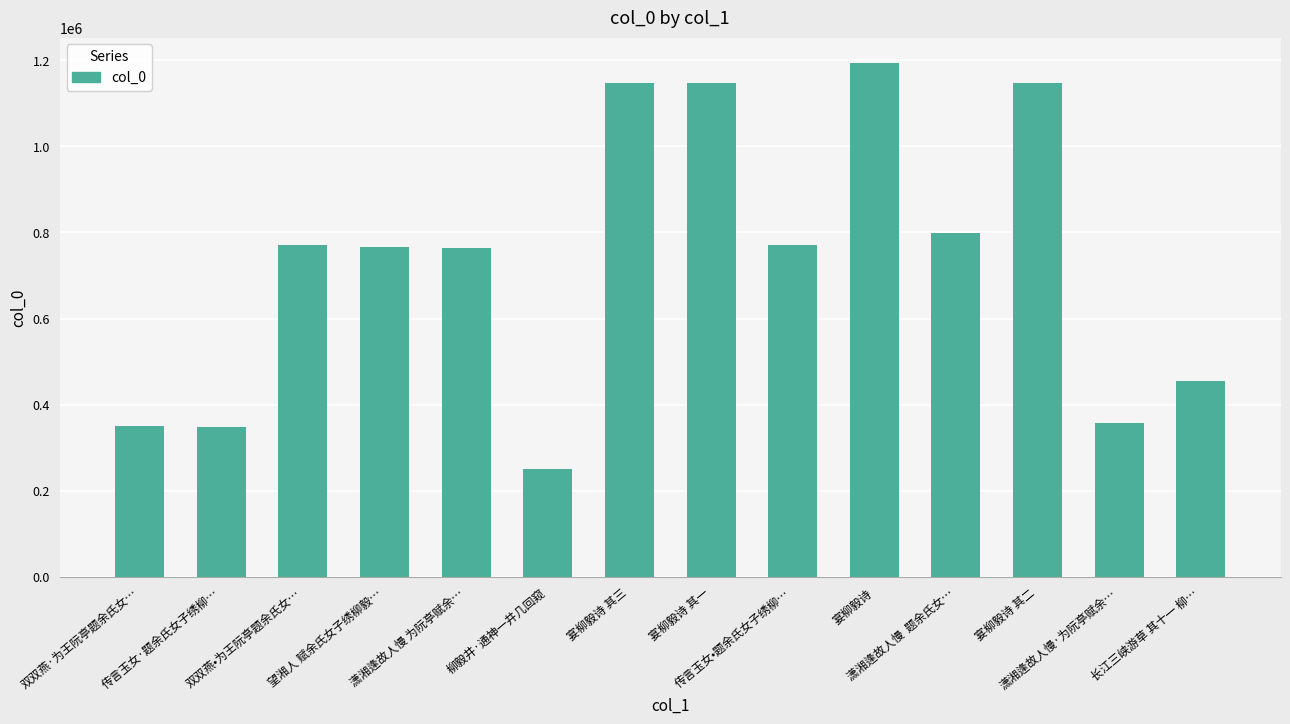

What is the average value?

732880